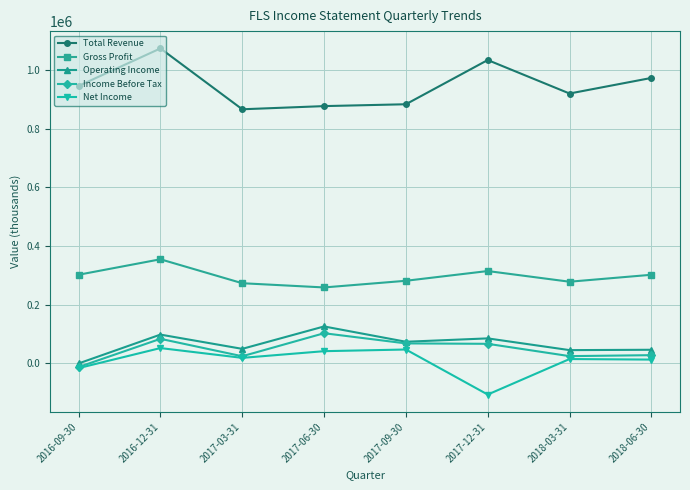

What is the label of the 2nd point from the right?

2018-03-31